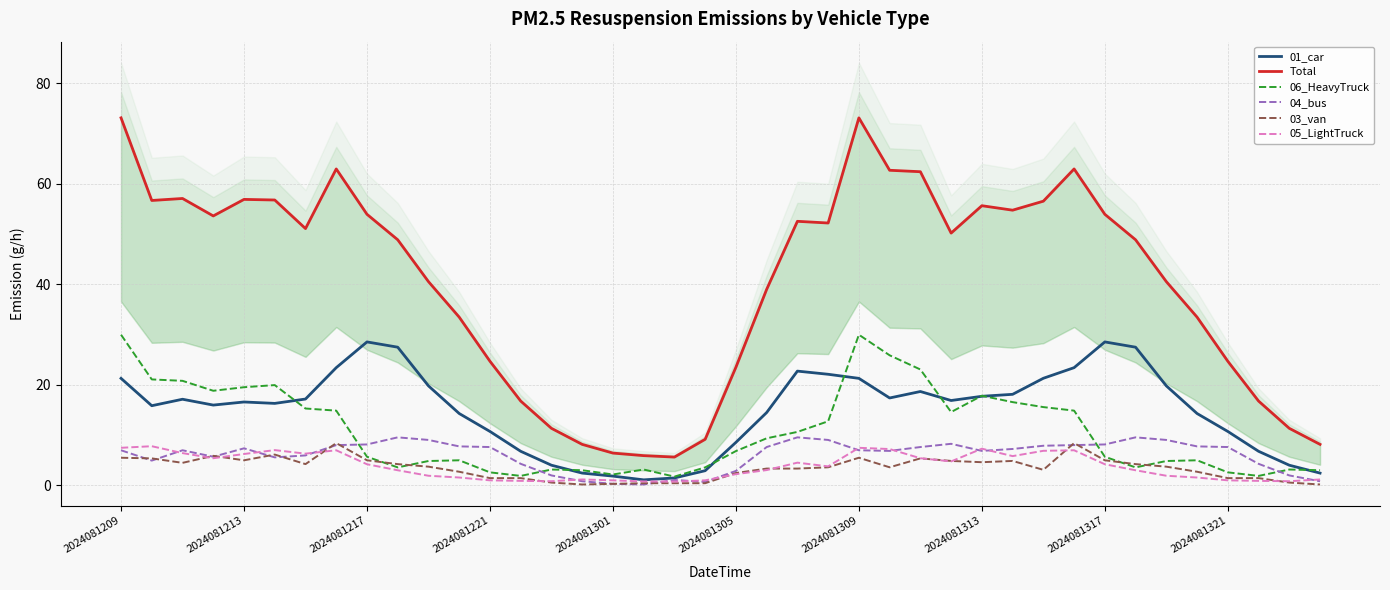

How many lines are shown in the chart?

6